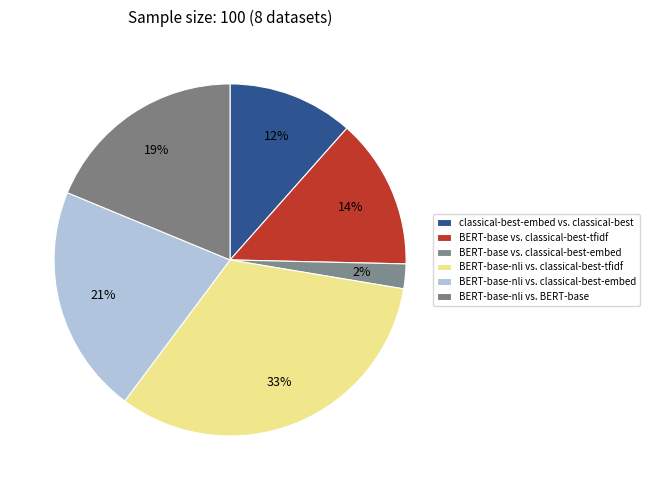

Count the number of slices in the pie.

6